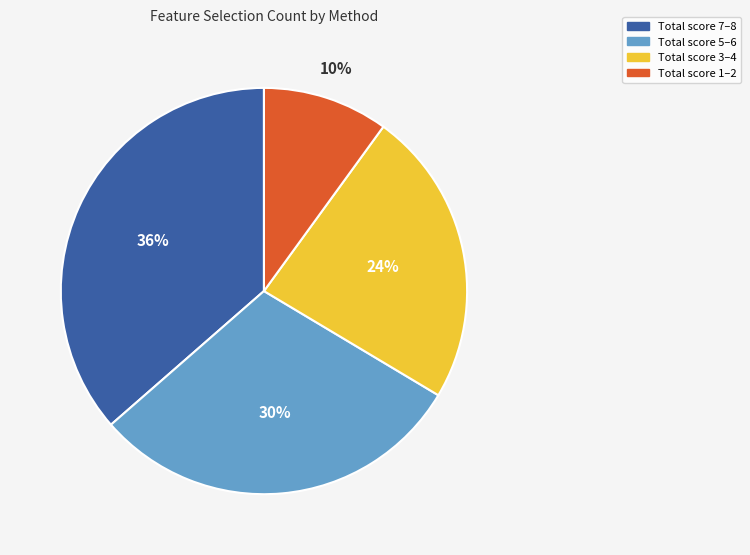

Is there any slice that represents more than half of the pie?

No